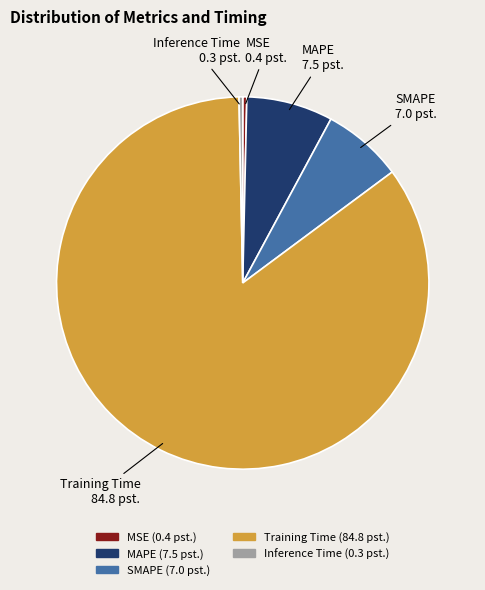

Is the sum of MSE and Training Time greater than half?

Yes